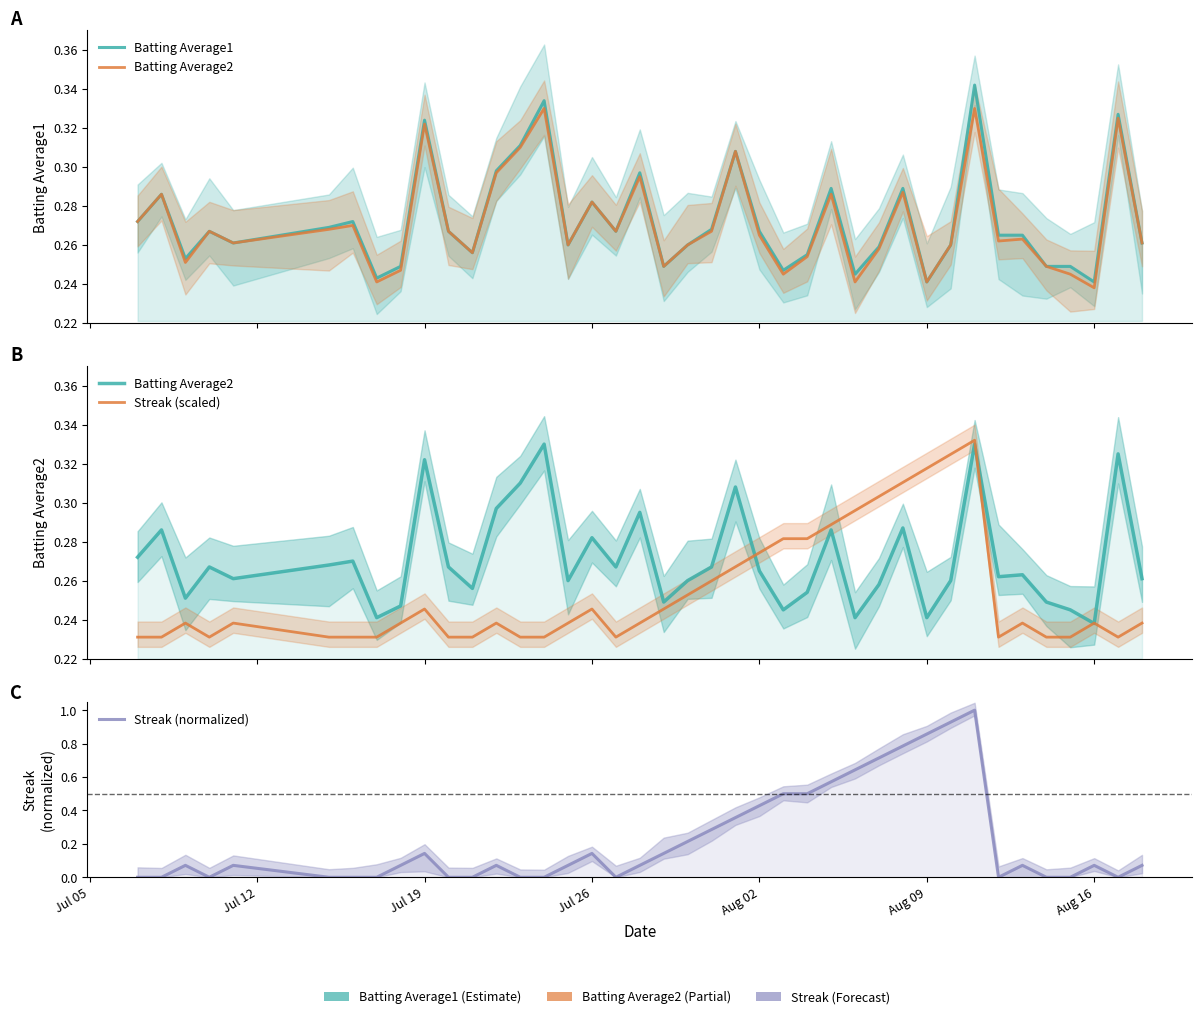

What is the greatest value displayed?

1.0